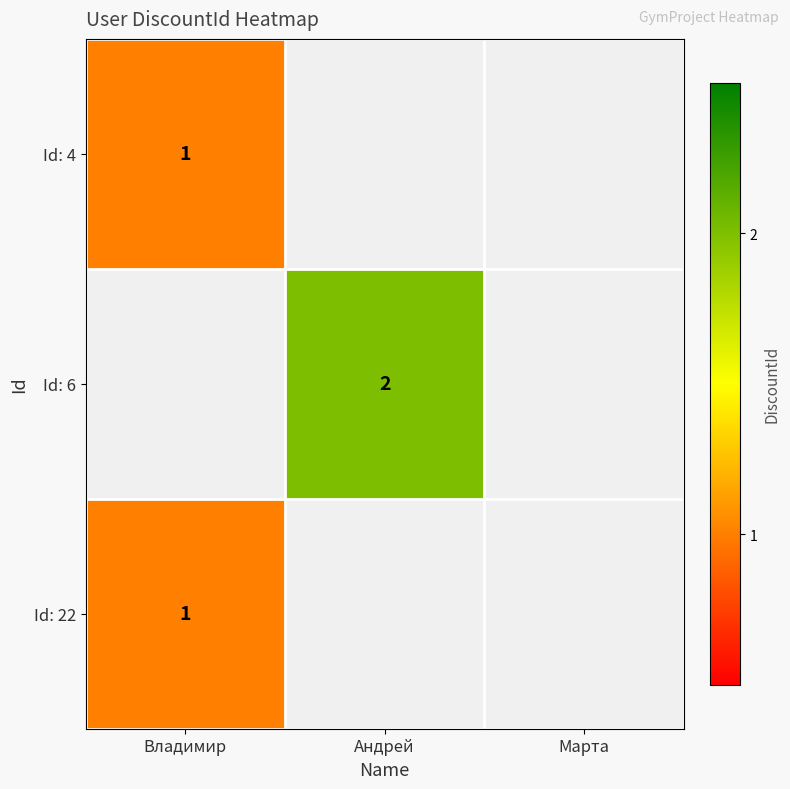

Is it true that Id: 6 equals 2 at Андрей?

True